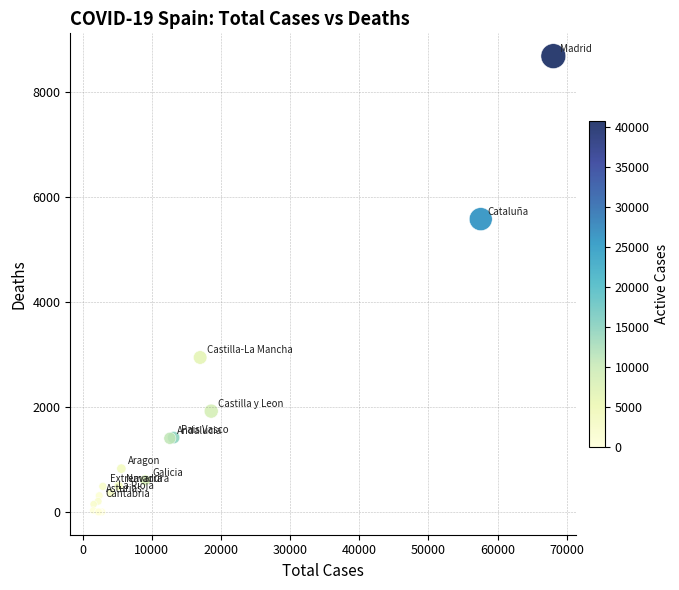

What Y value in the scatter plot is closest to 4345?

5583